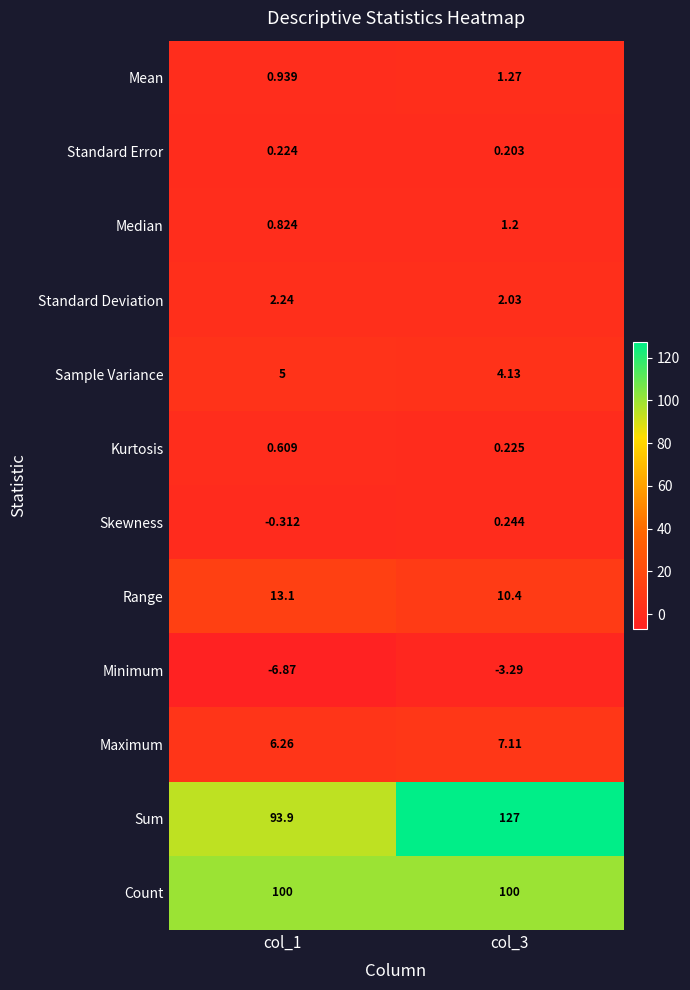

Which series has the largest total across all categories?

Sum